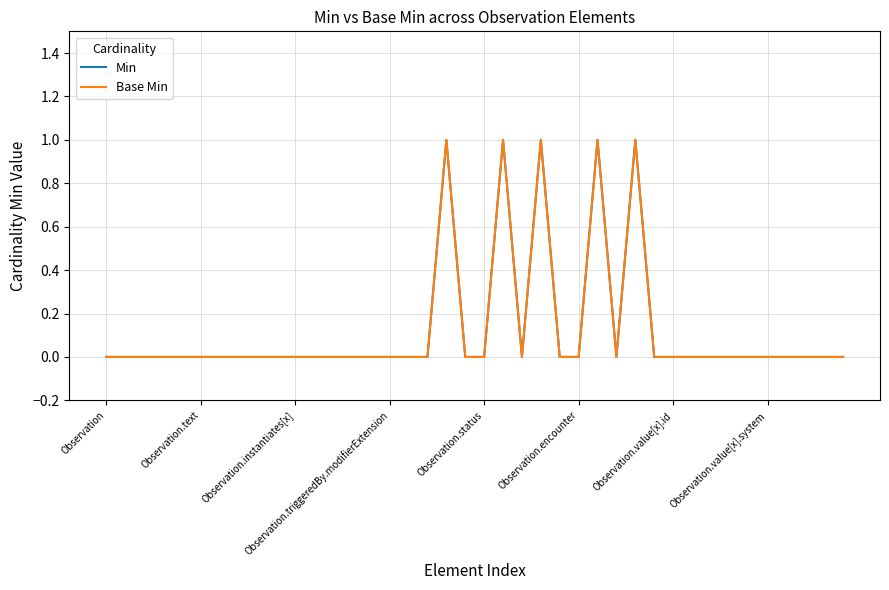

How many interior local peaks does the Min series have?

5